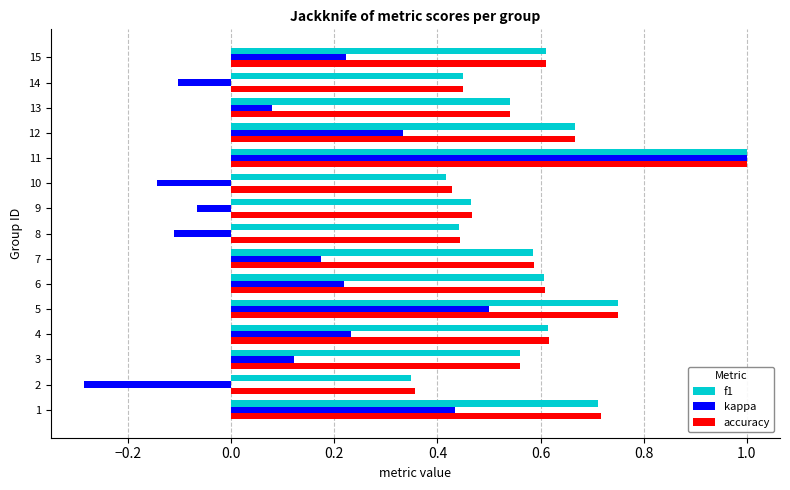

How many values in the kappa series exceed 0?

10